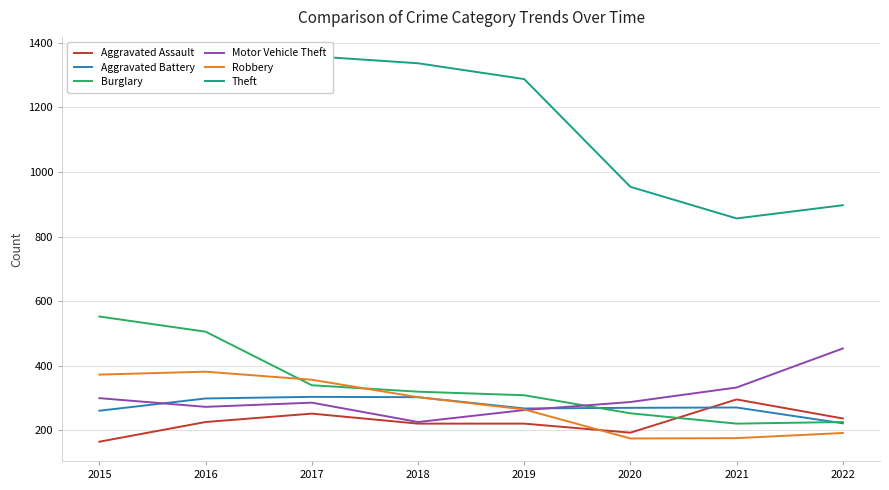

Which series has the widest spread of values?

Theft